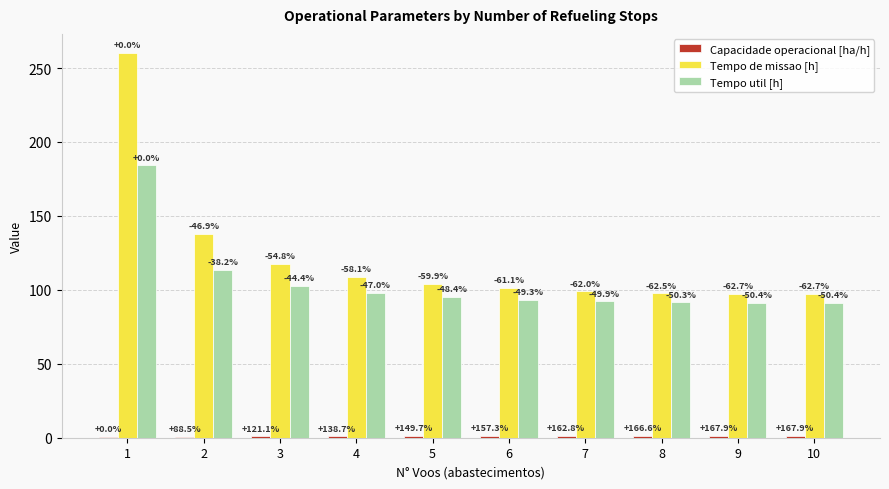

What is the minimum value for Tempo util [h]?

91.2